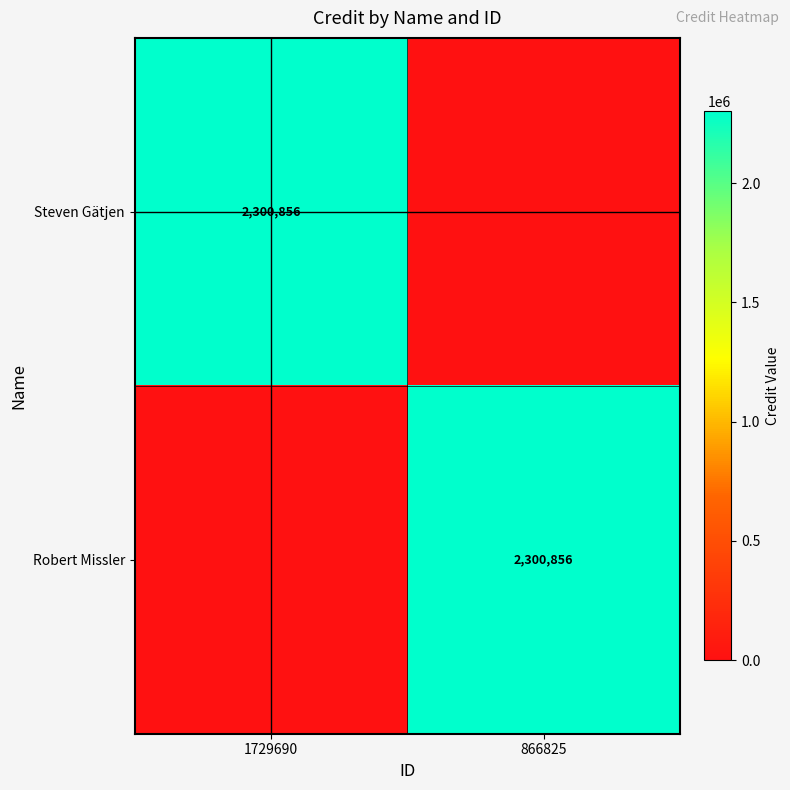

True or false: Steven Gätjen has a value of 466981 at 1729690.

False